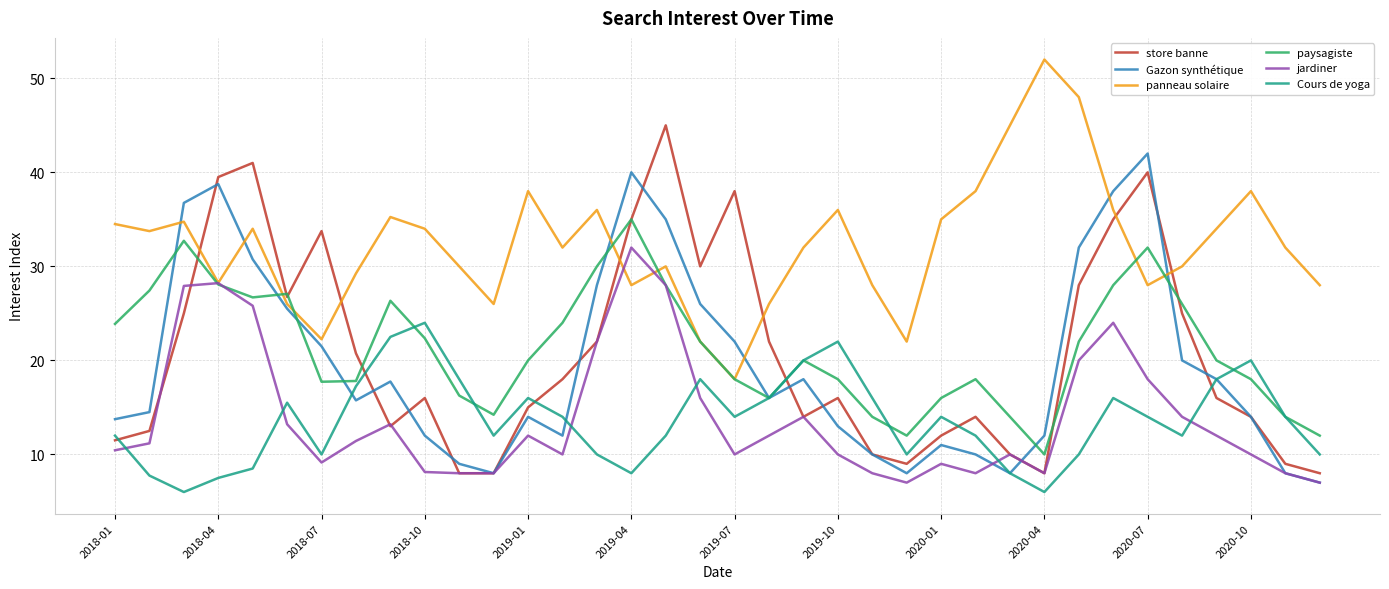

List the series in order of their peak value, lowest first.

Cours de yoga, jardiner, paysagiste, Gazon synthétique, store banne, panneau solaire